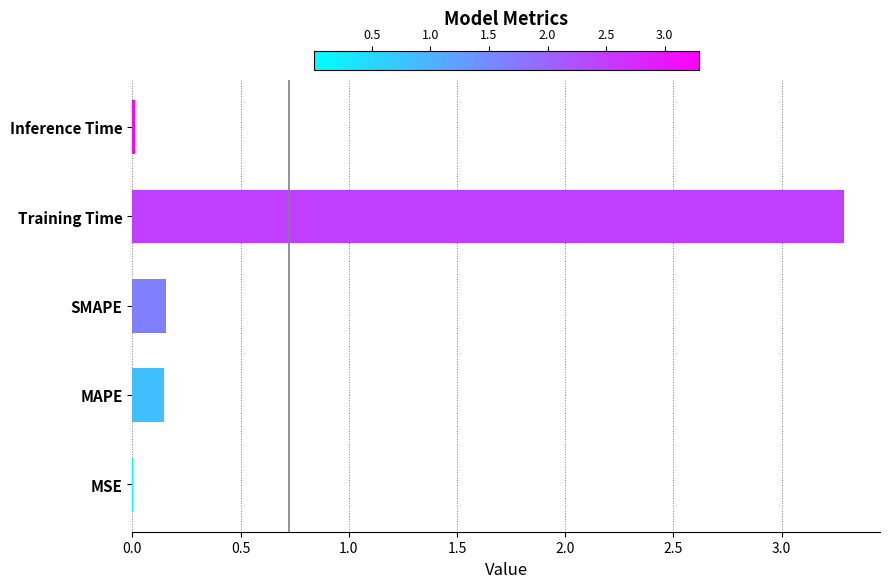

The value at MSE is 0.0. True or false?

True